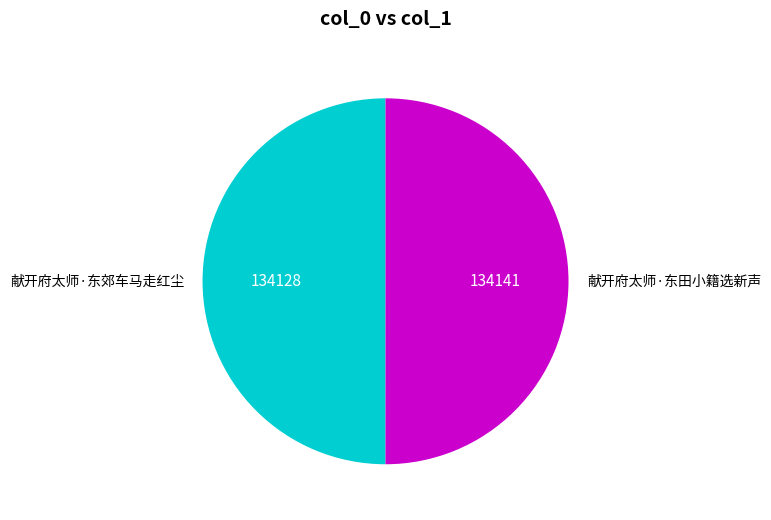

Combined, do 献开府太师·东郊车马走红尘 and 献开府太师·东田小籍选新声 account for over 50%?

Yes